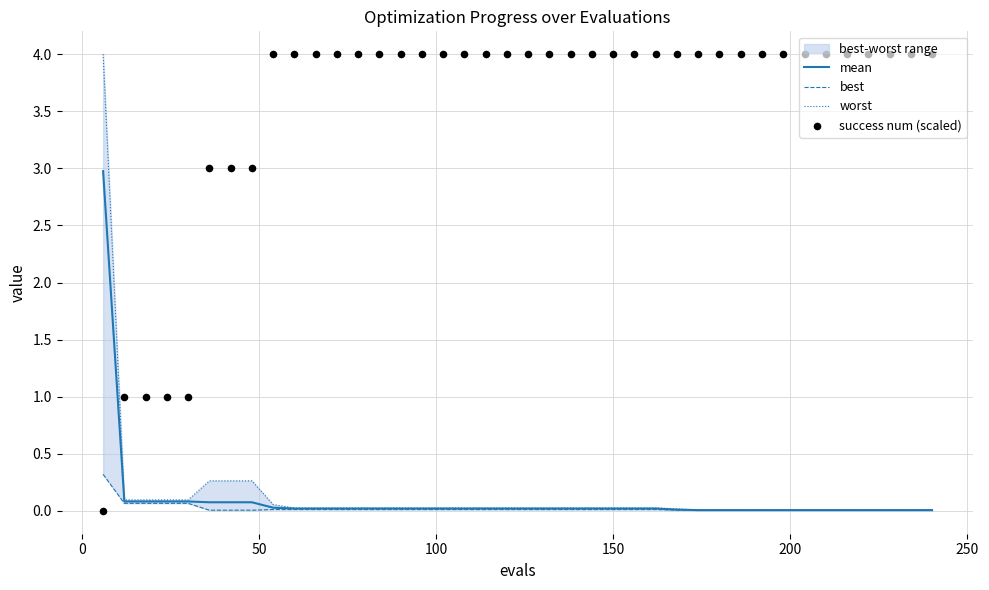

Which series has the largest total across all categories?

success num (scaled)